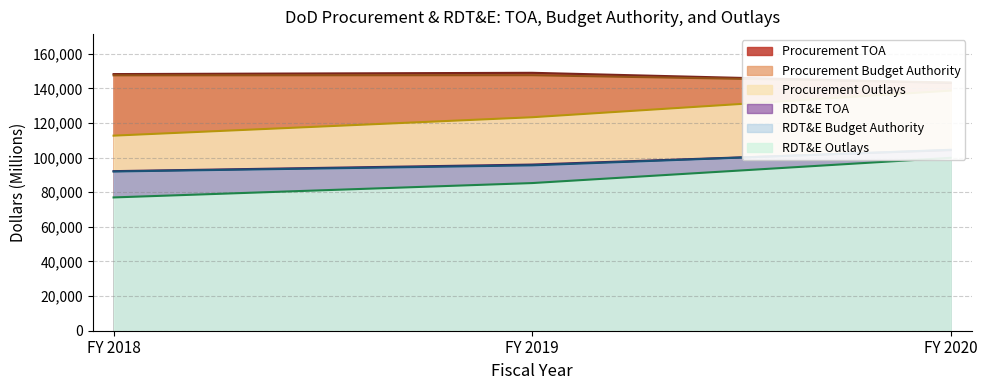

Which series changed the most between FY 2018 and FY 2020?

Outlays